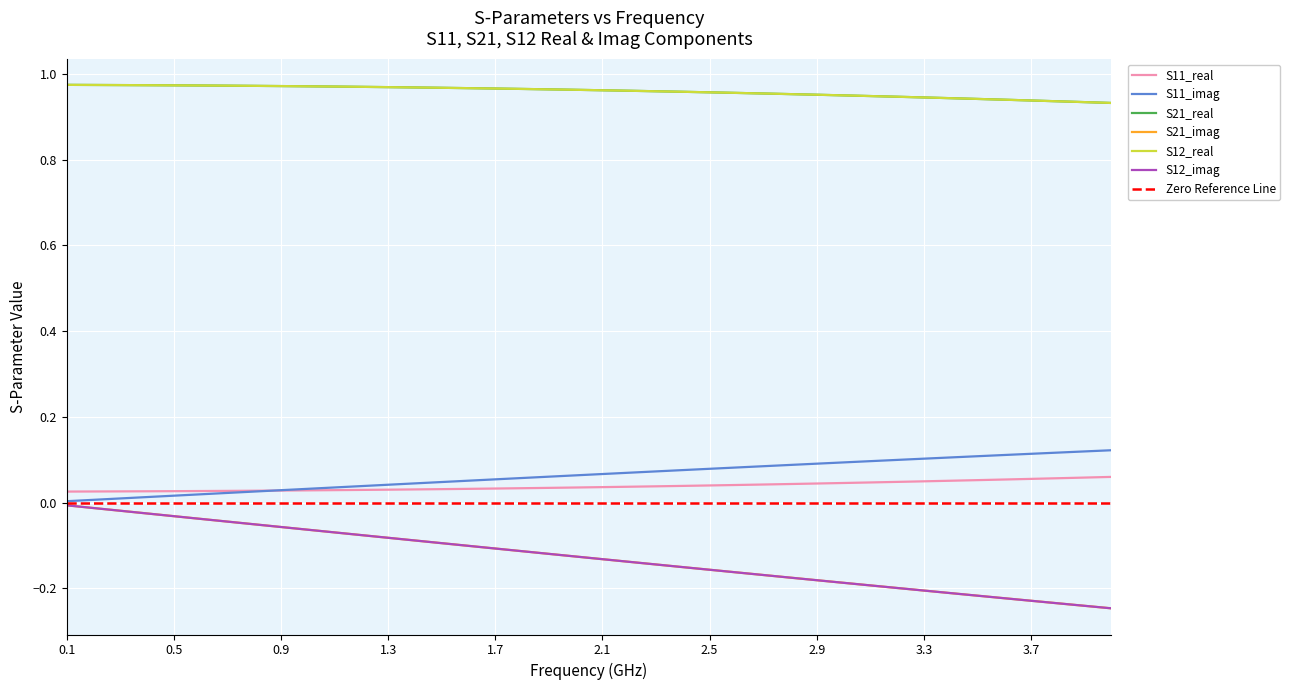

The value of S12_real at 0.1 is 0.4. True or false?

False